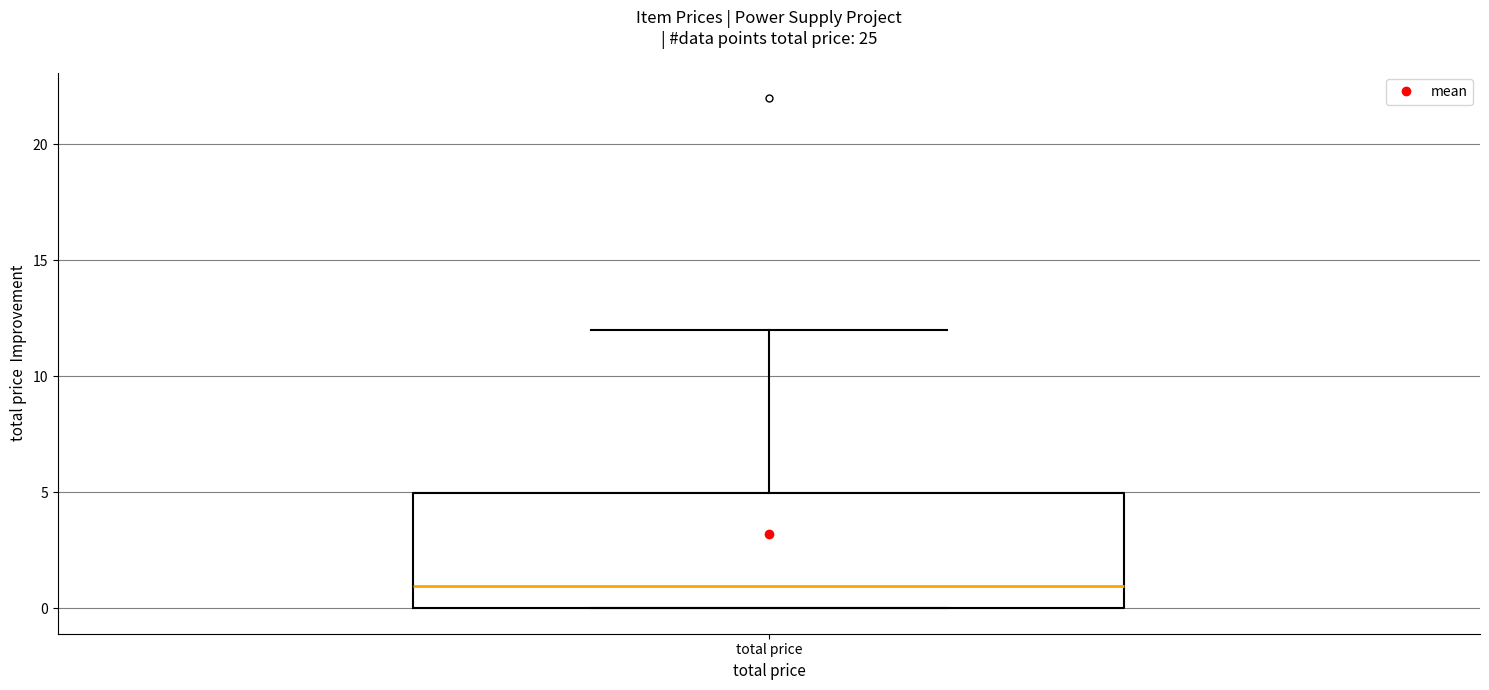

Read this box plot against the y-axis: the position of the median line, the range covered by the box, and the ends of both whiskers. The values are not printed on the chart, so give them approximately, as read against the axis.

median 1, box 0 to 5, whiskers 0 to 12